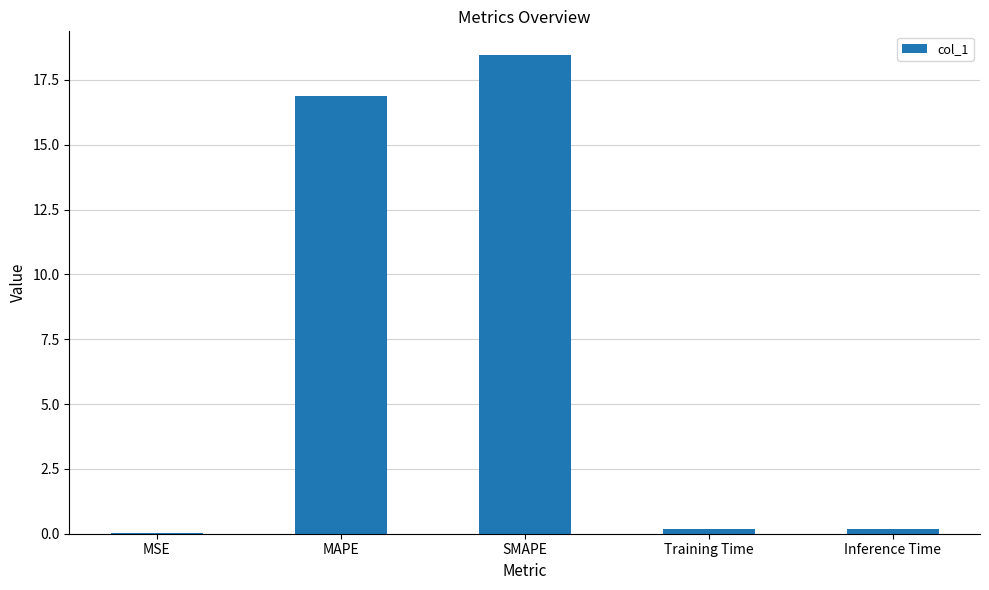

True or false: the data shows 9.5 at SMAPE.

False